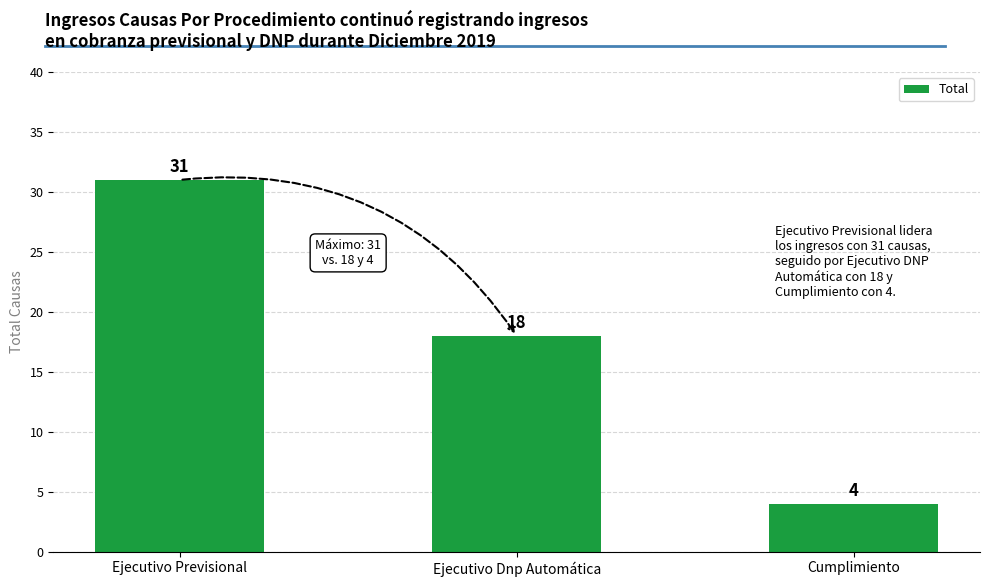

Reading left to right, extract all data points from this chart.

31	18	4